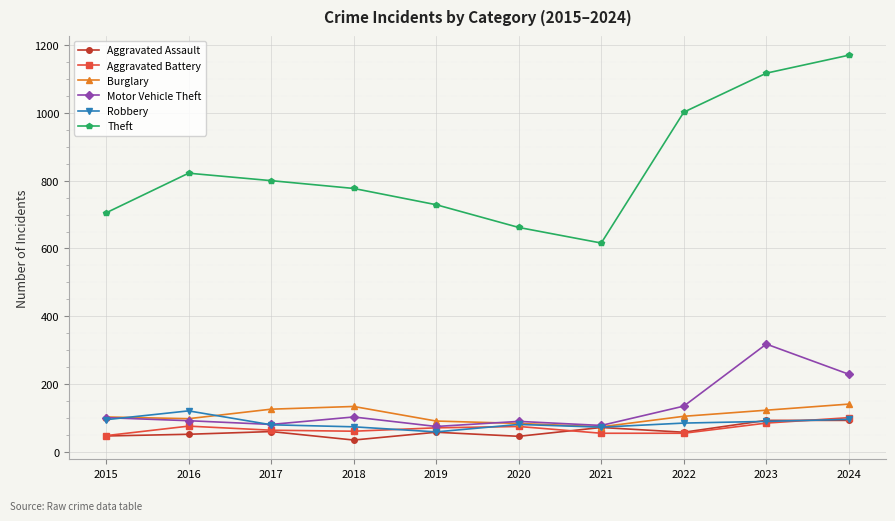

The value of Theft at 2024 is 1909. True or false?

False